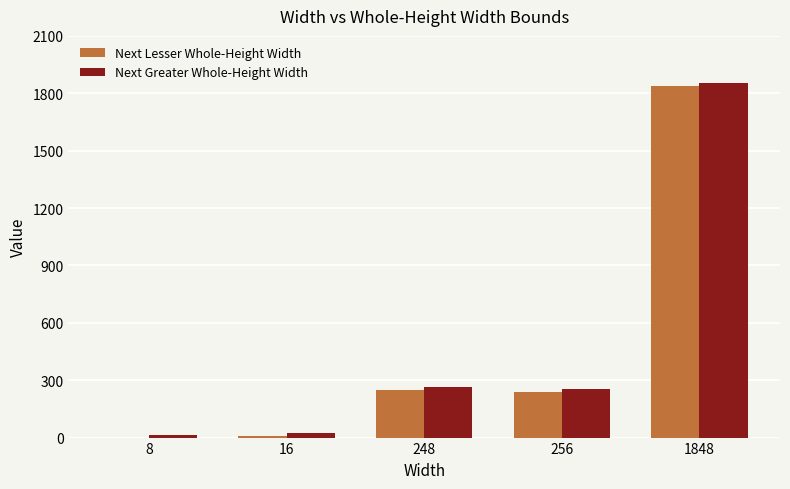

Which label corresponds to the largest value in the chart?

1848